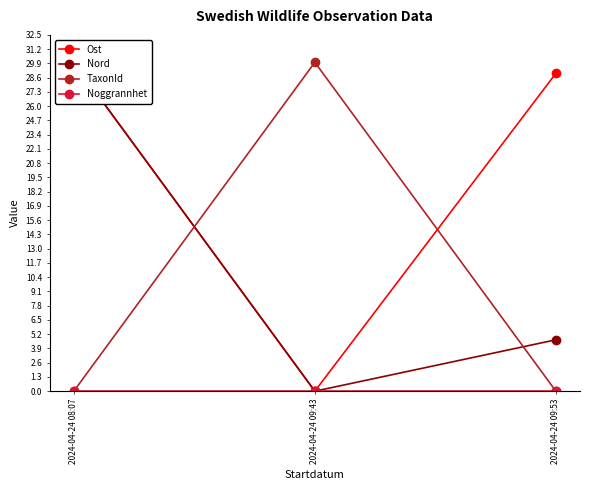

Does the chart have visible grid lines?

No